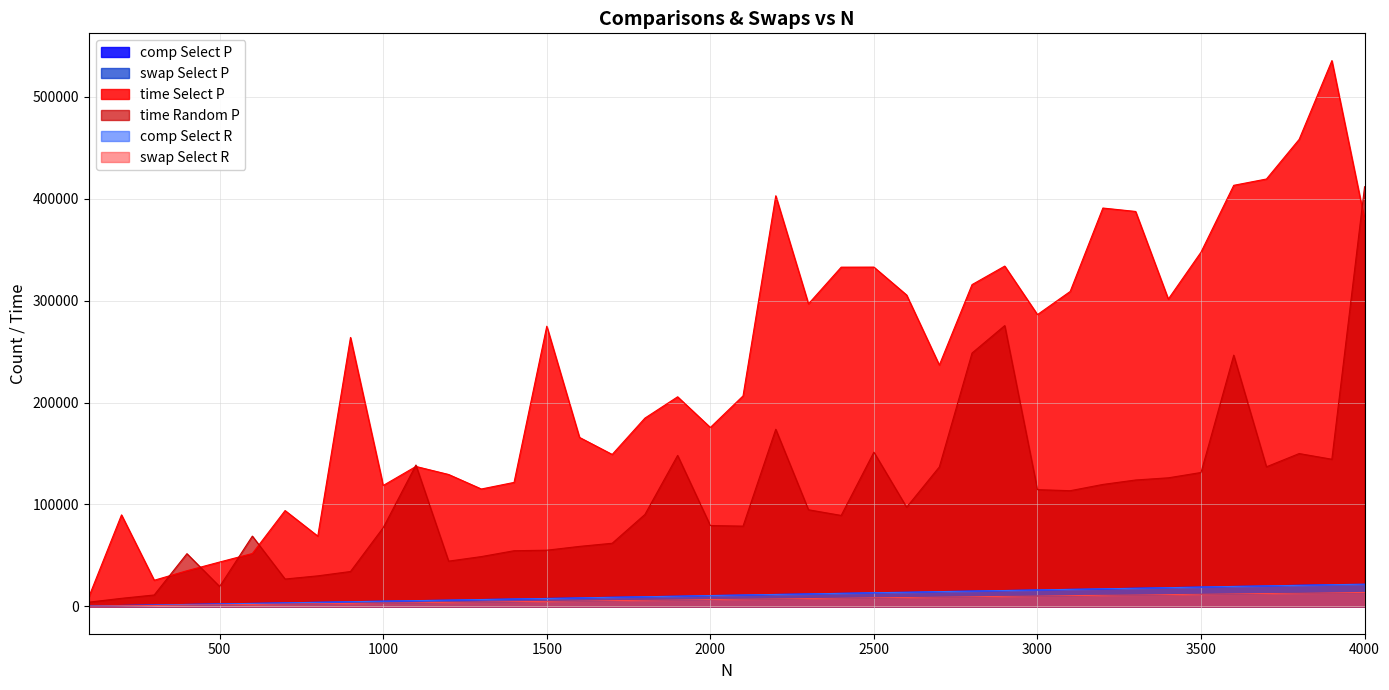

Reading right to left, what are all the values shown in this chart?

comp Select P: 4000=21659	3900=21403	3800=20777	3700=20124	3600=19594	3500=19002	3400=18425	3300=17872	3200=17141	3100=16702	3000=16155	2900=15569	2800=15081	2700=14518	2600=13874	2500=13439	2400=12821	2300=12320	2200=11732	2100=11148	2000=10628	1900=10033	1800=9516	1700=8963	1600=8355	1500=7839	1400=7263	1300=6738	1200=6135	1100=5644	1000=5161	900=4636	800=4052	700=3519	600=2959	500=2451	400=1919	300=1398	200=920	100=415
swap Select P: 4000=13578	3900=13446	3800=13067	3700=12657	3600=12331	3500=11959	3400=11611	3300=11269	3200=10806	3100=10534	3000=10202	2900=9831	2800=9534	2700=9176	2600=8777	2500=8489	2400=8096	2300=7787	2200=7412	2100=7044	2000=6712	1900=6349	1800=6037	1700=5696	1600=5324	1500=4995	1400=4643	1300=4308	1200=3923	1100=3605	1000=3294	900=2981	800=2613	700=2281	600=1921	500=1591	400=1253	300=925	200=610	100=284
time Select P: 4000=379626	3900=535385	3800=458155	3700=419268	3600=413080	3500=347547	3400=301493	3300=387445	3200=390793	3100=308949	3000=286274	2900=333845	2800=315679	2700=236766	2600=305499	2500=332847	2400=332792	2300=296798	2200=402811	2100=206518	2000=175556	1900=205632	1800=184728	1700=149084	1600=165809	1500=274857	1400=121656	1300=115200	1200=129429	1100=137306	1000=118654	900=263850	800=68978	700=94043	600=51925	500=43556	400=35021	300=25685	200=89794	100=9266
time Random P: 4000=411678	3900=144388	3800=149952	3700=136954	3600=246483	3500=131383	3400=126166	3300=124020	3200=119671	3100=113517	3000=114559	2900=275496	2800=248559	2700=136835	2600=97327	2500=151349	2400=89271	2300=94823	2200=173824	2100=78768	2000=79360	1900=148157	1800=90220	1700=61973	1600=58895	1500=55152	1400=54637	1300=48900	1200=44446	1100=138717	1000=77275	900=34261	800=29999	700=26888	600=68983	500=19536	400=51749	300=11242	200=7952	100=4176
comp Select R: 4000=21807	3900=21291	3800=20677	3700=20143	3600=19603	3500=19012	3400=18375	3300=17820	3200=17280	3100=16755	3000=16162	2900=15612	2800=15061	2700=14514	2600=13901	2500=13430	2400=12858	2300=12244	2200=11740	2100=11226	2000=10662	1900=10043	1800=9490	1700=8973	1600=8364	1500=7779	1400=7336	1300=6766	1200=6211	1100=5683	1000=5187	900=4582	800=4038	700=3501	600=2965	500=2459	400=1946	300=1402	200=906	100=407
swap Select R: 4000=13700	3900=13379	3800=13000	3700=12681	3600=12348	3500=11983	3400=11595	3300=11253	3200=10917	3100=10586	3000=10214	2900=9871	2800=9521	2700=9186	2600=8789	2500=8502	2400=8135	2300=7746	2200=7429	2100=7104	2000=6746	1900=6370	1800=6029	1700=5711	1600=5335	1500=4960	1400=4697	1300=4340	1200=3974	1100=3639	1000=3321	900=2944	800=2607	700=2278	600=1932	500=1602	400=1275	300=933	200=602	100=281